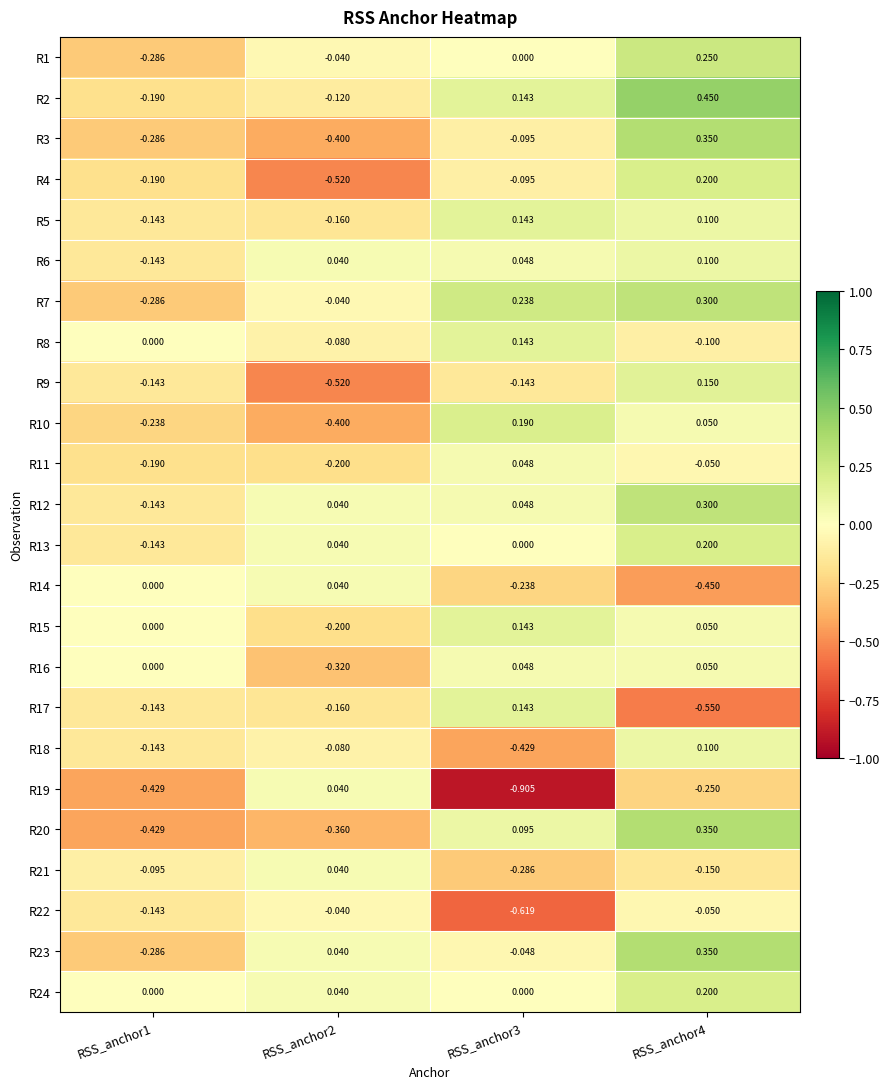

Is the value of R17 at RSS_anchor3 greater than the value of R24 at RSS_anchor4?

No